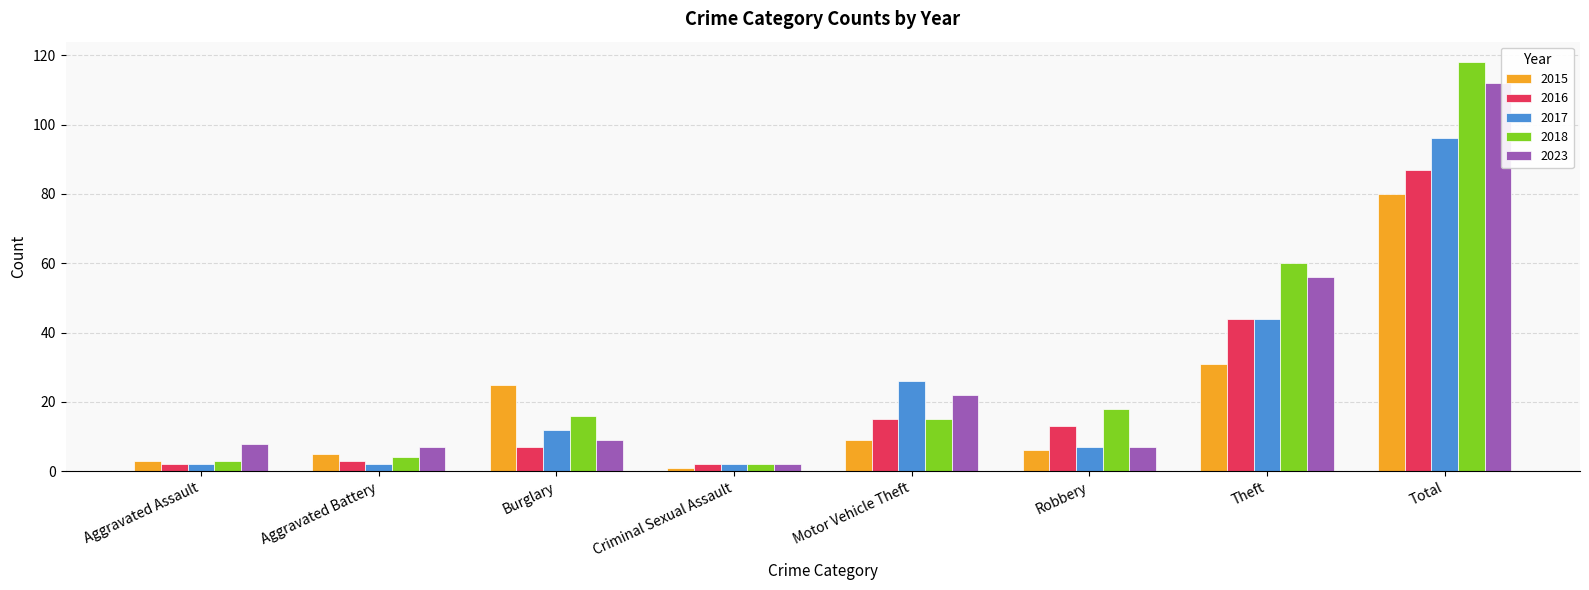

Is it true that 2015 equals 6 at Robbery?

True